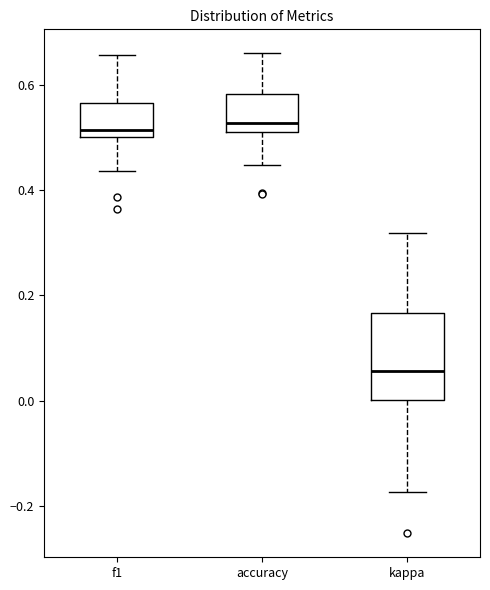

Where is the upper edge of the box for f1 on the y-axis? The values are not printed on the chart, so give them approximately, as read against the axis.

0.56